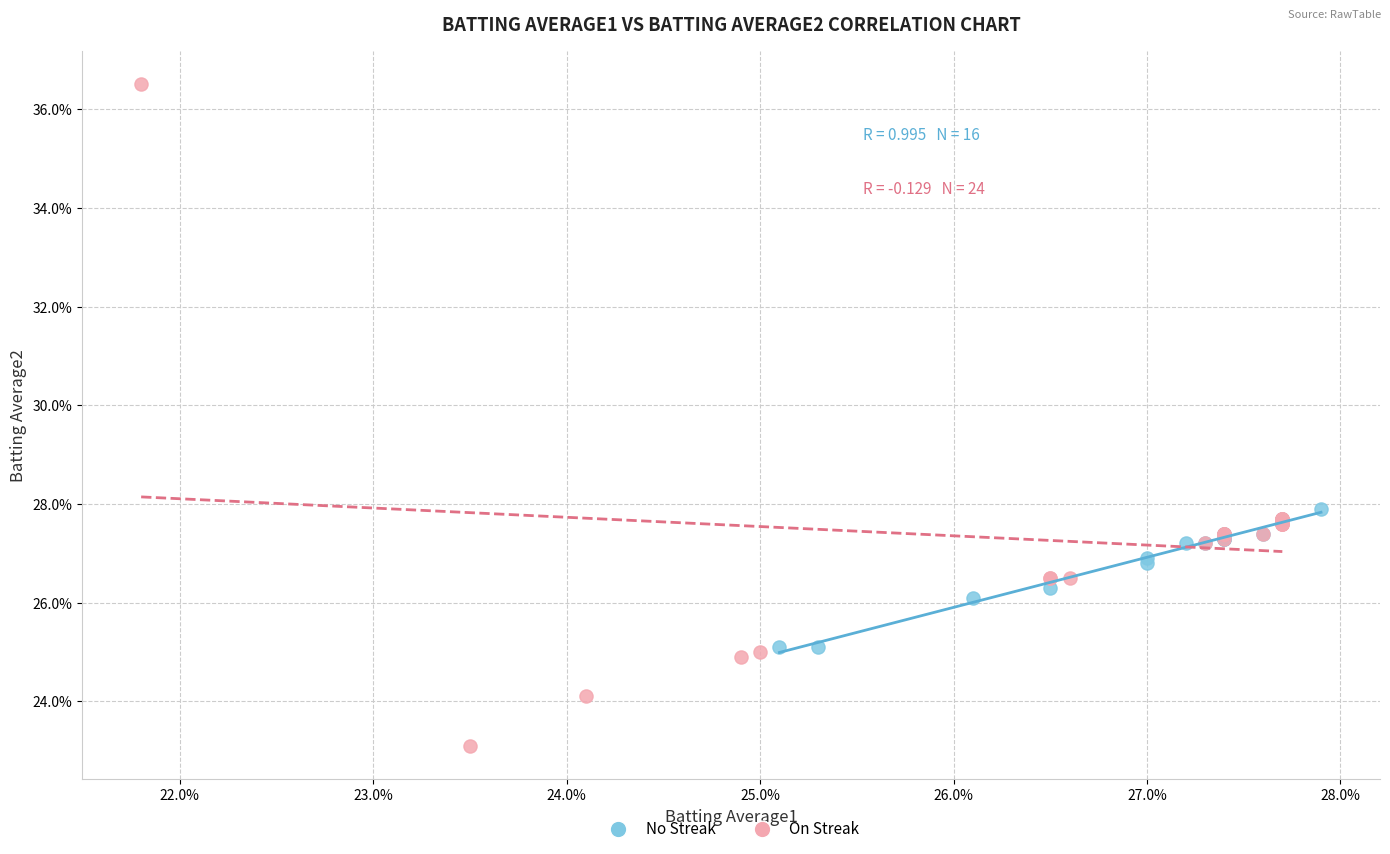

What are all the series names shown in the legend?

No Streak, On Streak